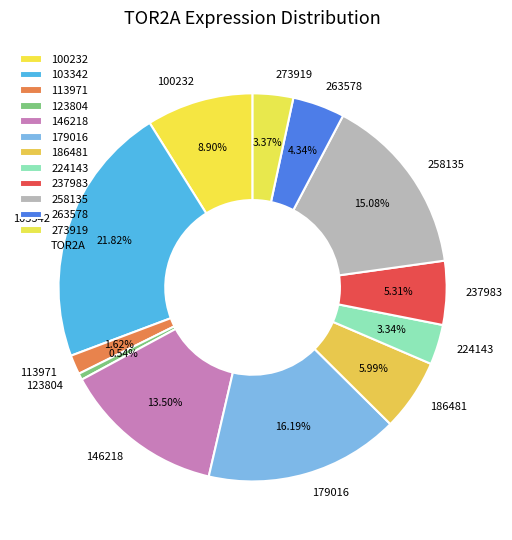

To the nearest percent, what percentage of the pie is 179016?

16%